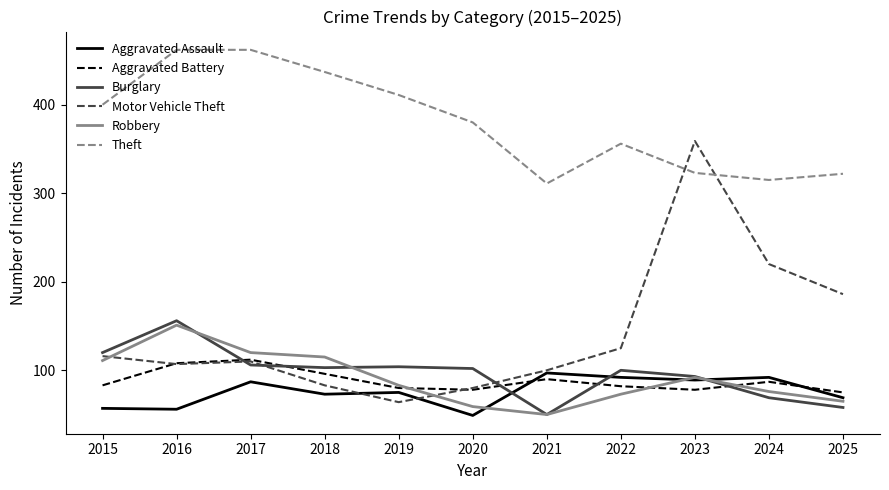

At which label does Burglary reach its peak?

2016